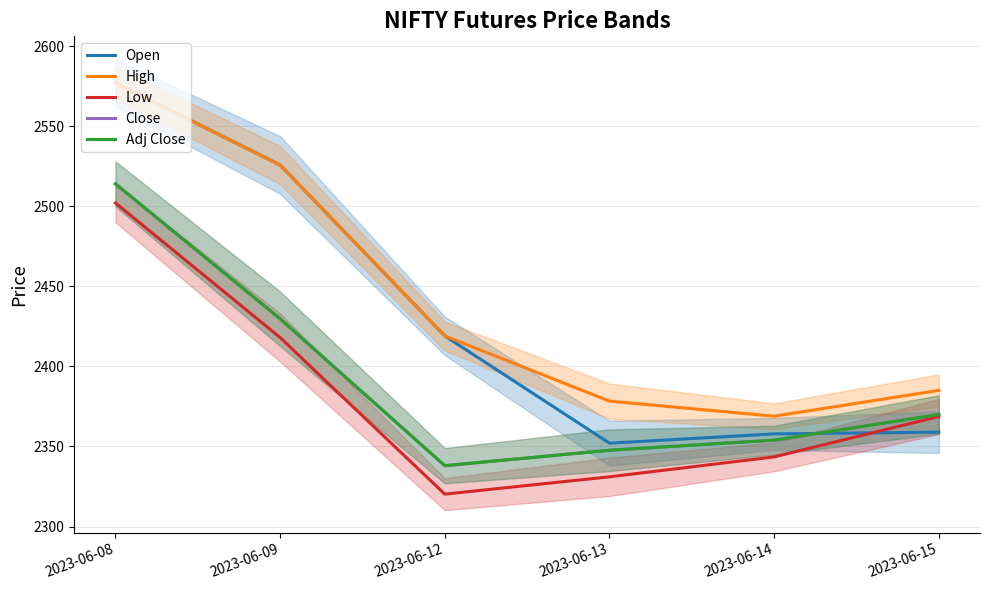

Which category has the lowest value across all series?

2023-06-12